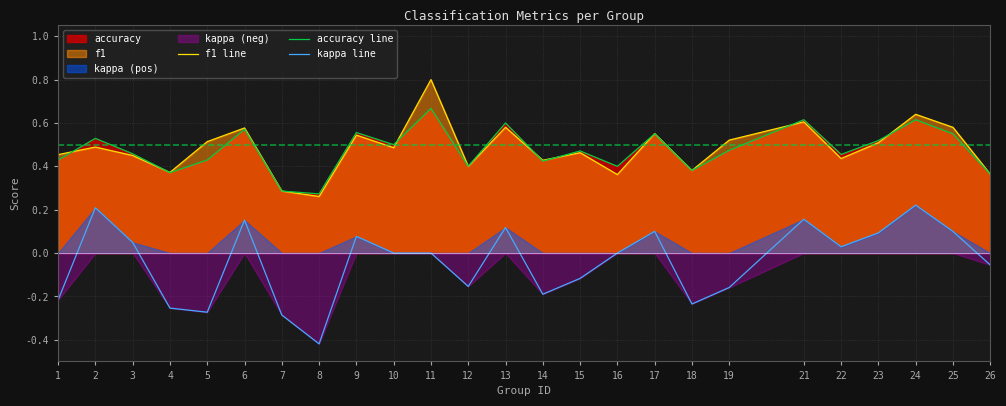

Reading left to right, what are all the values shown in this chart?

f1 line: 1=0.5	2=0.5	3=0.5	4=0.4	5=0.5	6=0.6	7=0.3	8=0.3	9=0.5	10=0.5	11=0.8	12=0.4	13=0.6	14=0.4	15=0.5	16=0.4	17=0.6	18=0.4	19=0.5	21=0.6	22=0.4	23=0.5	24=0.6	25=0.6	26=0.4
accuracy line: 1=0.4	2=0.5	3=0.5	4=0.4	5=0.4	6=0.6	7=0.3	8=0.3	9=0.6	10=0.5	11=0.7	12=0.4	13=0.6	14=0.4	15=0.5	16=0.4	17=0.6	18=0.4	19=0.5	21=0.6	22=0.5	23=0.5	24=0.6	25=0.6	26=0.4
kappa line: 1=-0.2	2=0.2	3=0.0	4=-0.3	5=-0.3	6=0.2	7=-0.3	8=-0.4	9=0.1	10=0.0	11=0.0	12=-0.2	13=0.1	14=-0.2	15=-0.1	16=0.0	17=0.1	18=-0.2	19=-0.2	21=0.2	22=0.0	23=0.1	24=0.2	25=0.1	26=-0.1